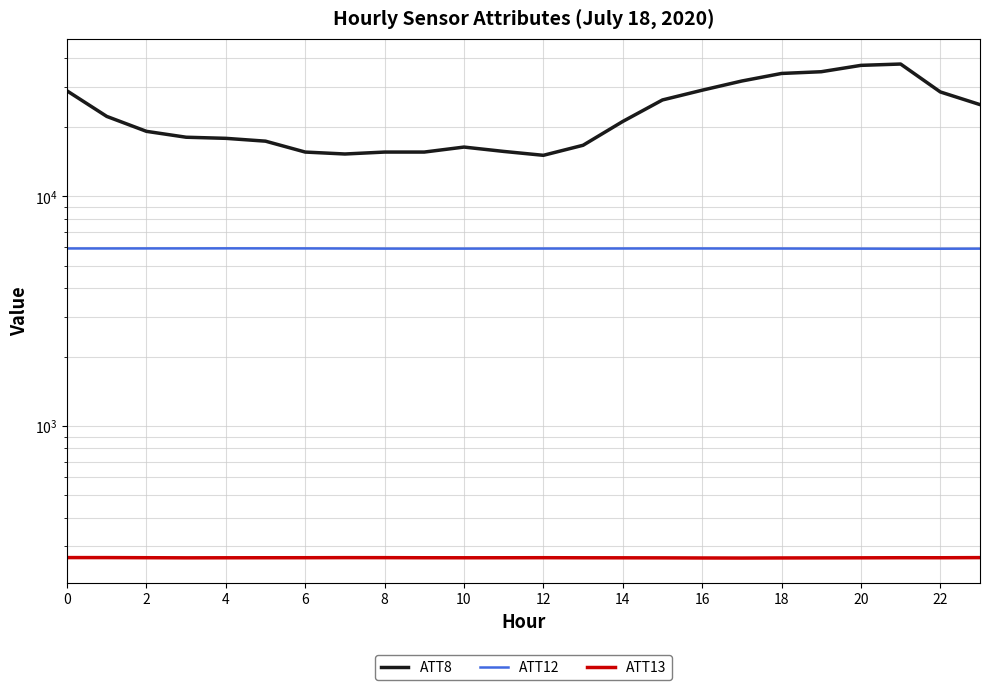

What is the difference between the maximum and minimum values in the ATT8 series?

22600.0